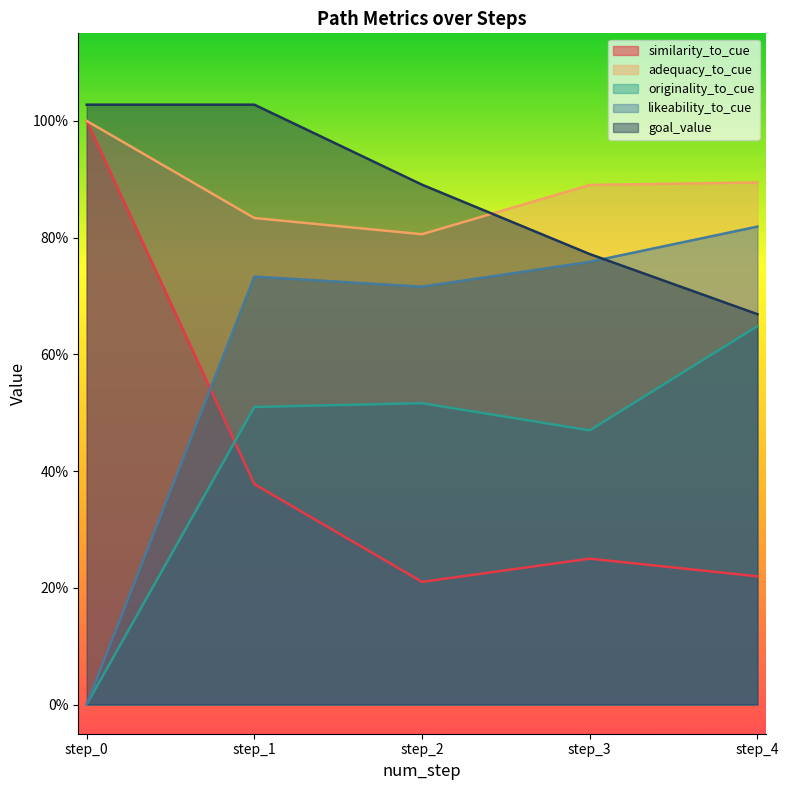

Which has a higher value, step_0 or step_1?

step_0